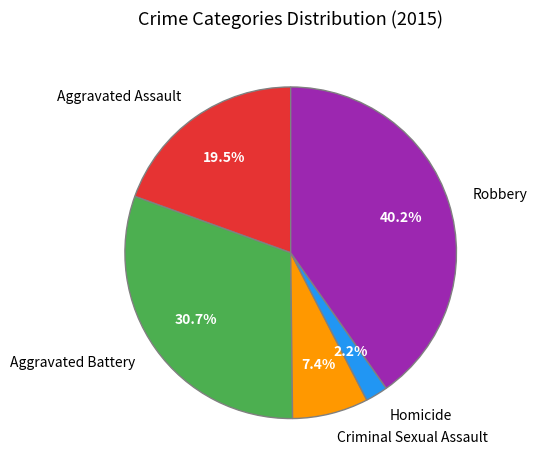

Is there a majority slice in this chart?

No